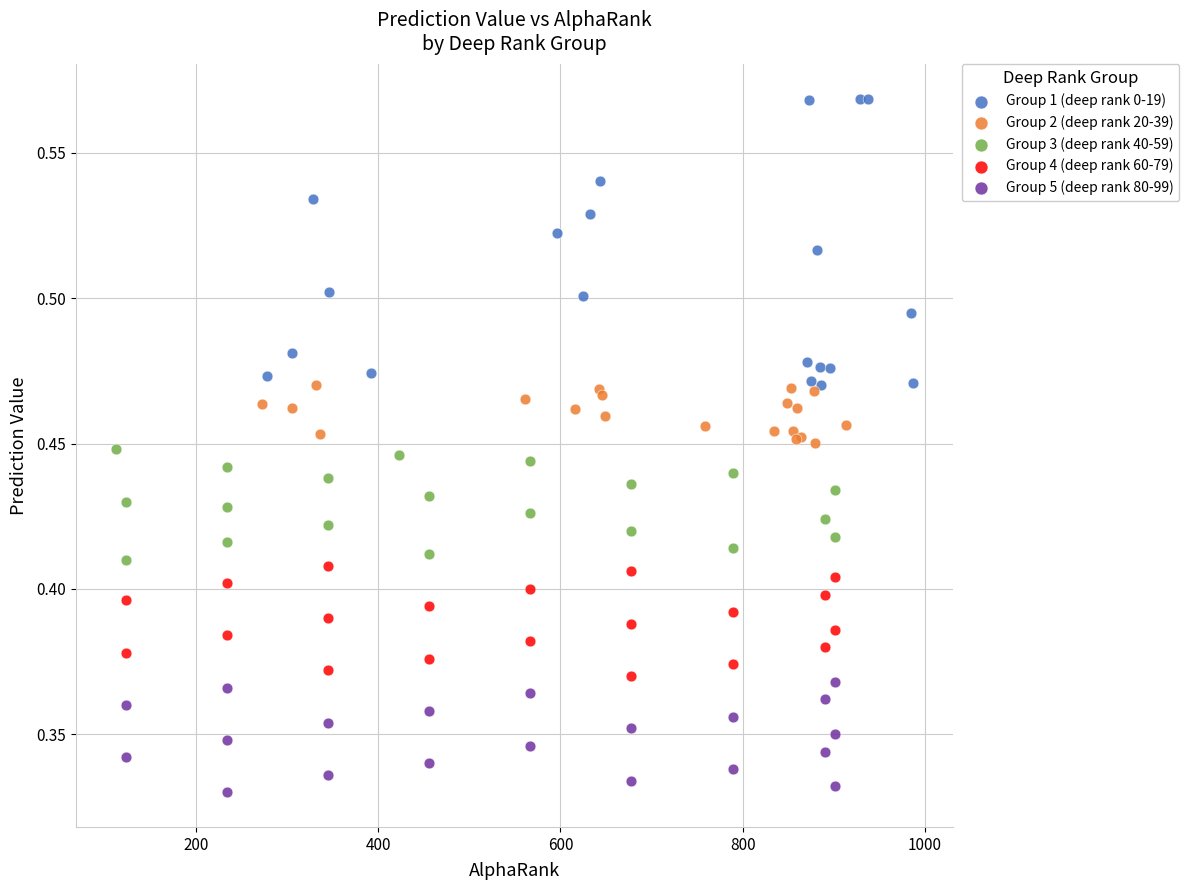

What are all the series names shown in the legend?

Group 1 (deep rank 0-19), Group 2 (deep rank 20-39), Group 3 (deep rank 40-59), Group 4 (deep rank 60-79), Group 5 (deep rank 80-99)